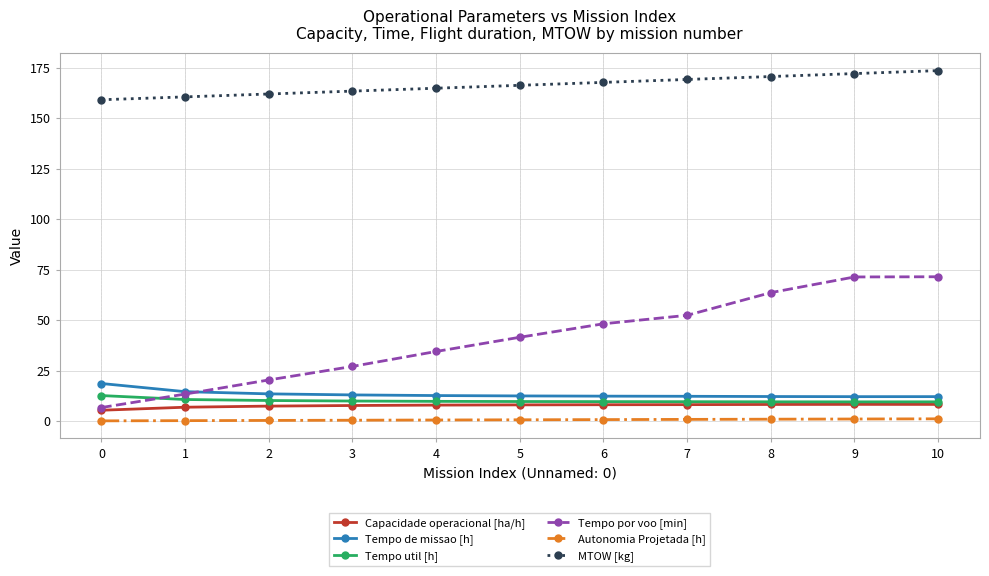

What is the greatest value displayed?

173.6